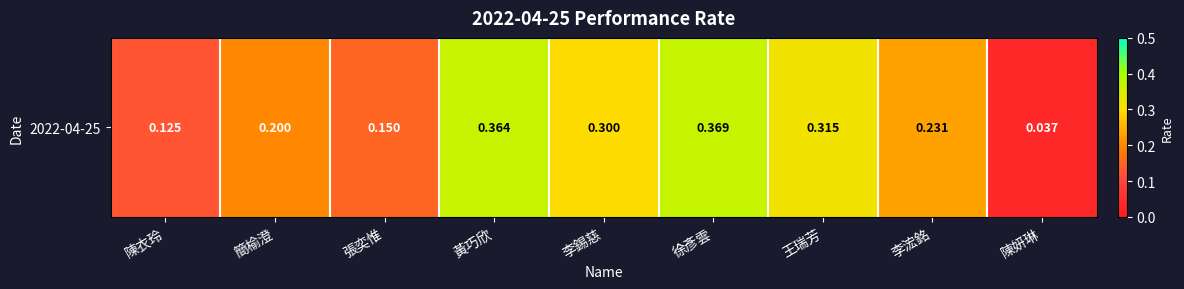

Which category has the highest value across all series?

徐彥雲